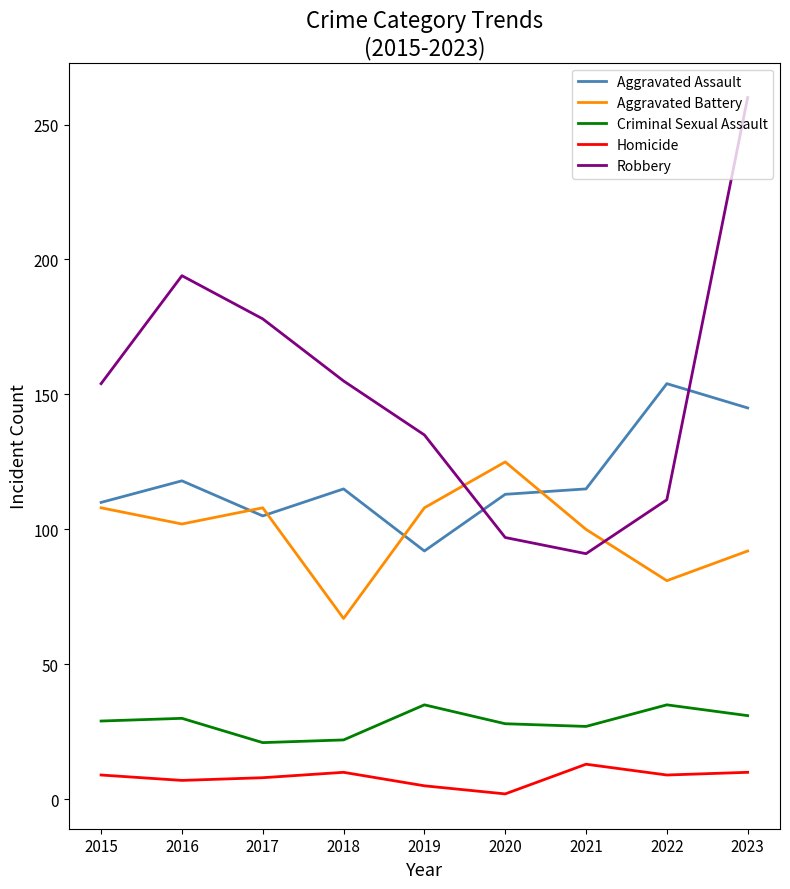

What is the spread (max minus min) of values at 2021?

102